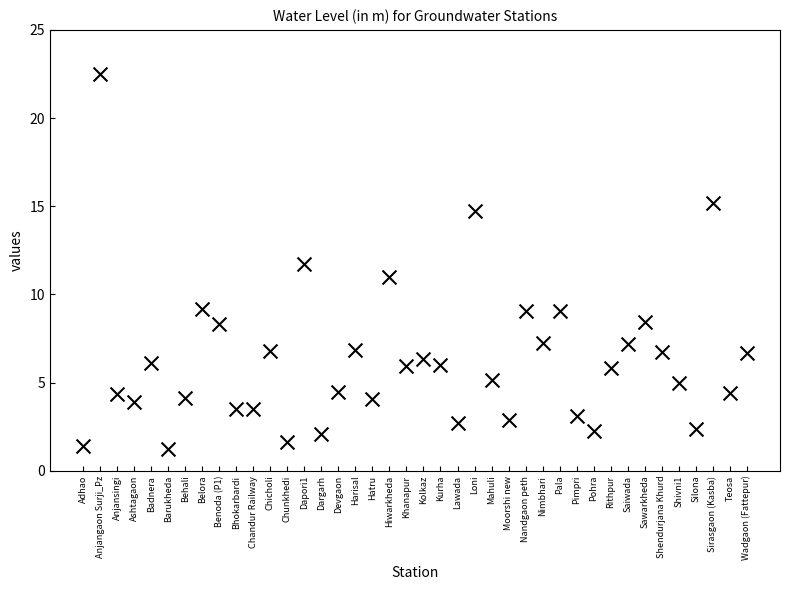

How many data points are displayed?

40